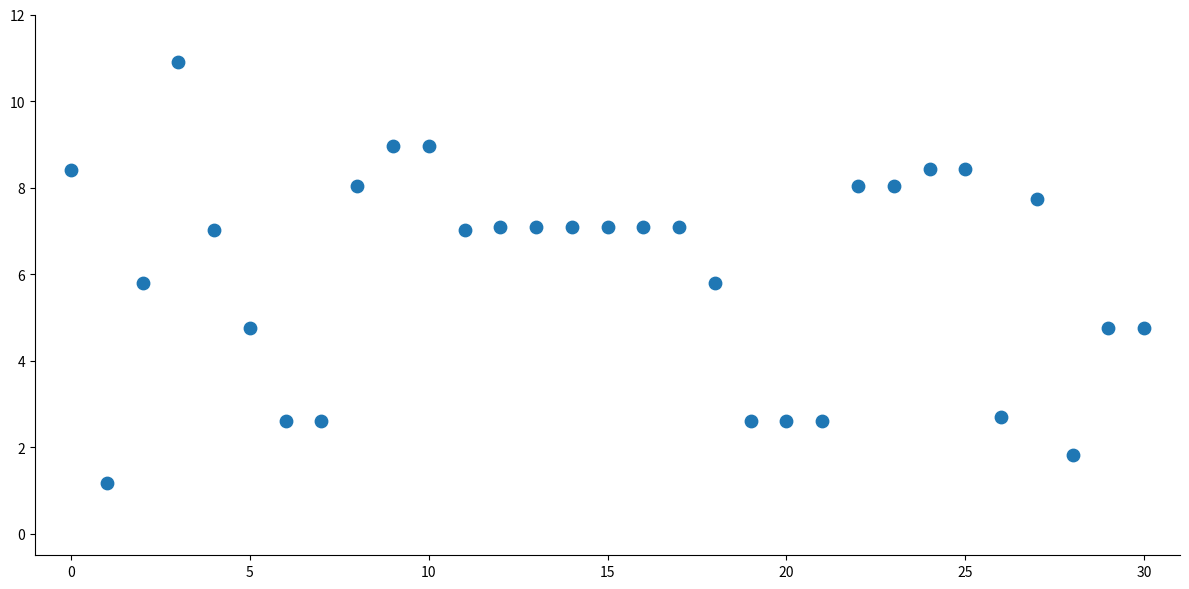

What is the range of Y values (max minus min)?

9.7